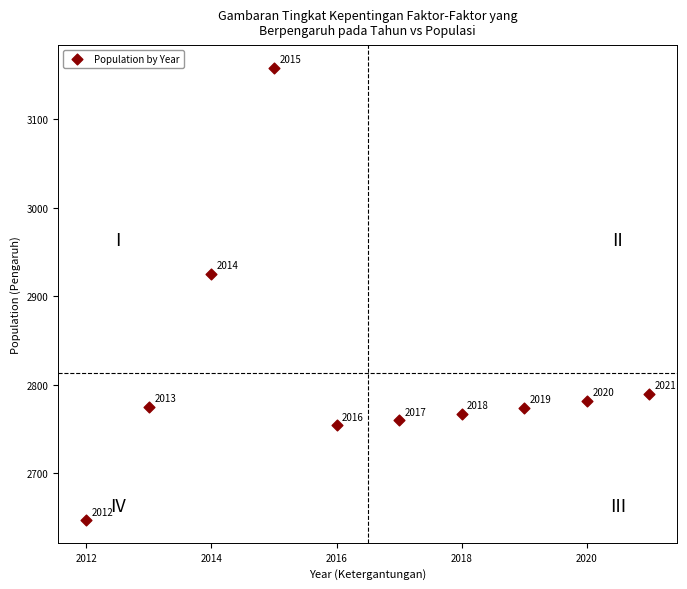

What is the average Y value?

2813